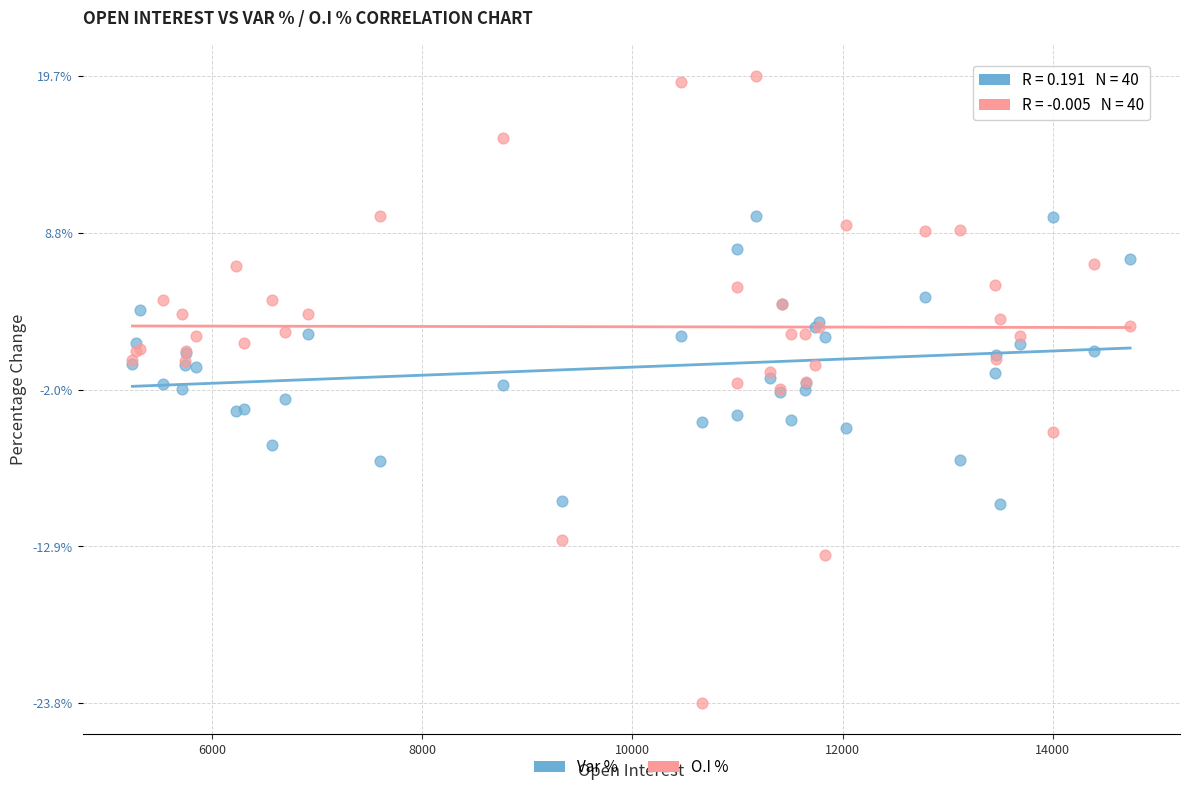

Which series reaches the minimum Y coordinate?

O.I %